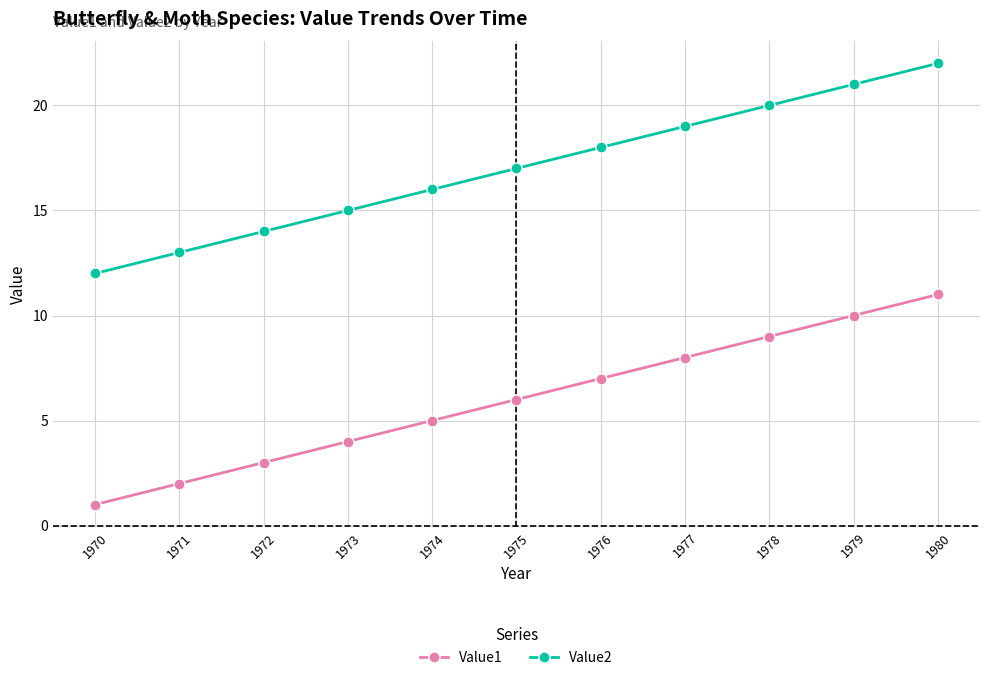

The value of Value2 at 1979 is 29. True or false?

False